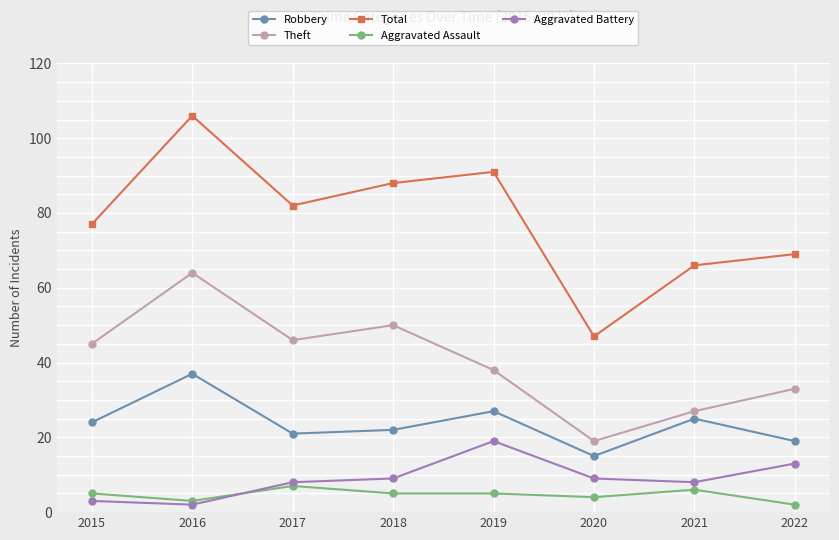

At which category does Aggravated Battery reach its first local valley?

2016